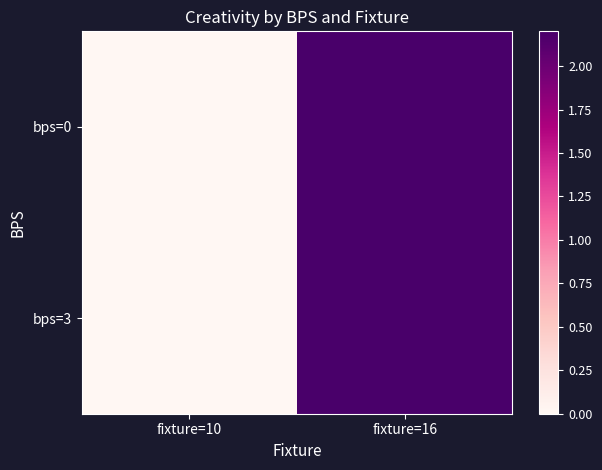

Which has a higher value, fixture=10 or fixture=16?

fixture=16